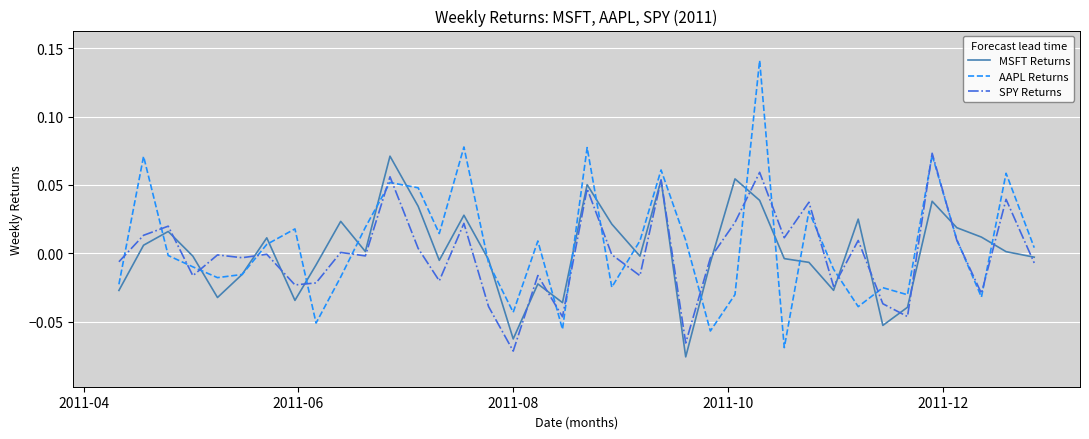

Which series has the largest total across all categories?

AAPL Returns